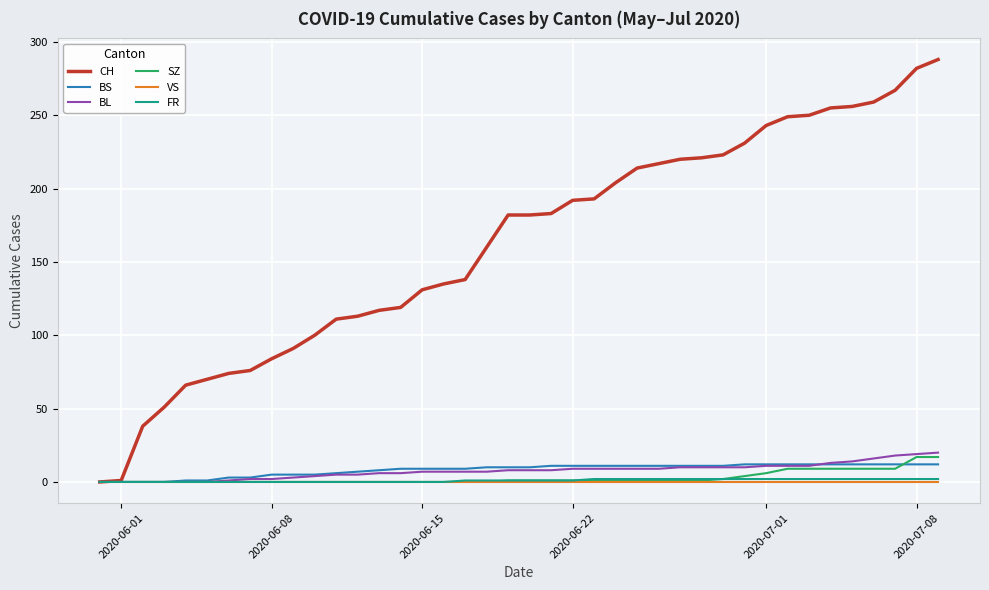

Which series has the largest total across all categories?

CH